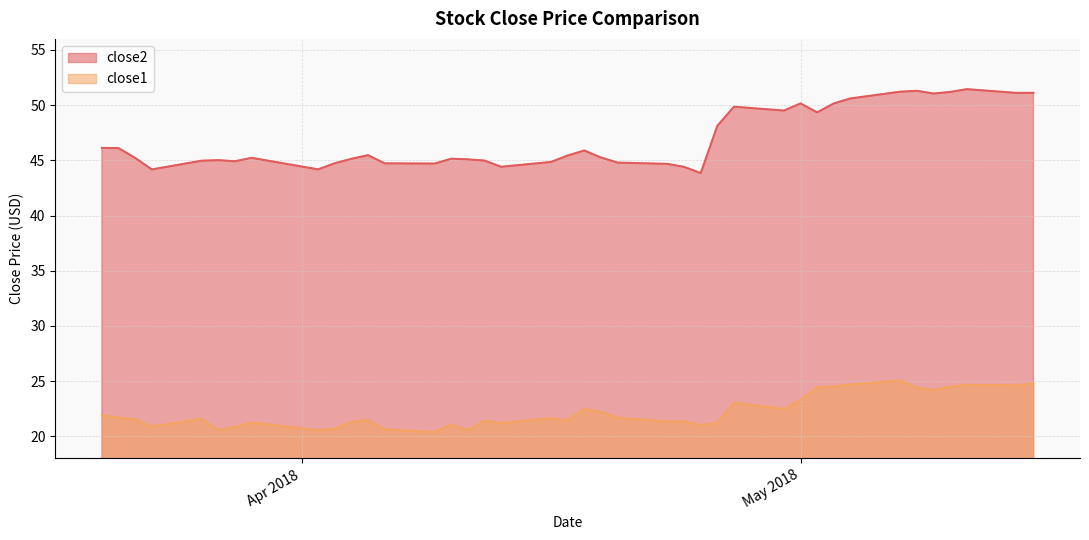

At which category does the chart reach its peak across all series?

2018-05-11